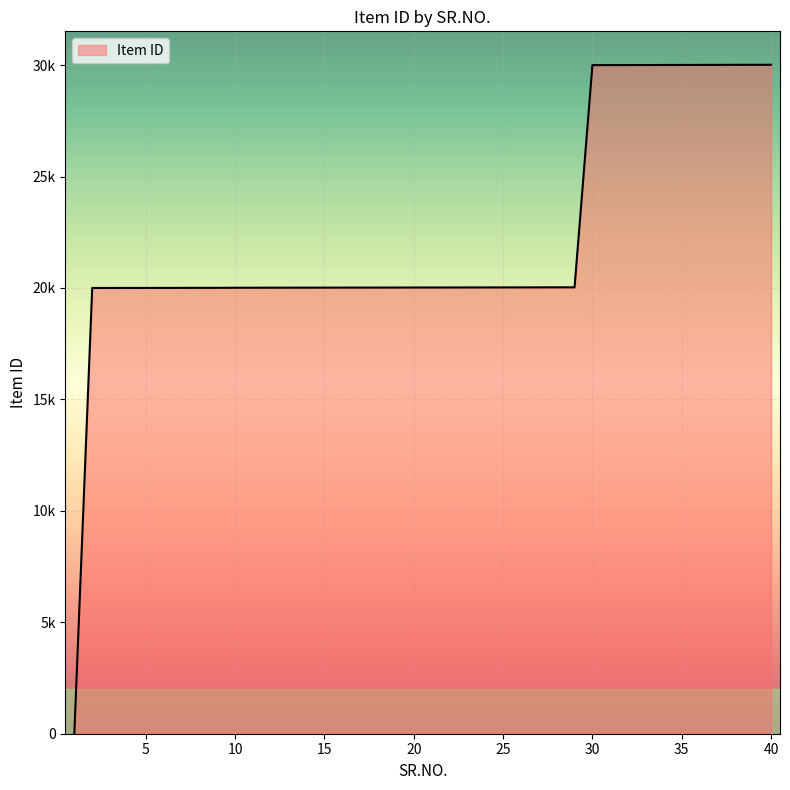

What is the value of the 30th point from the left?

30000